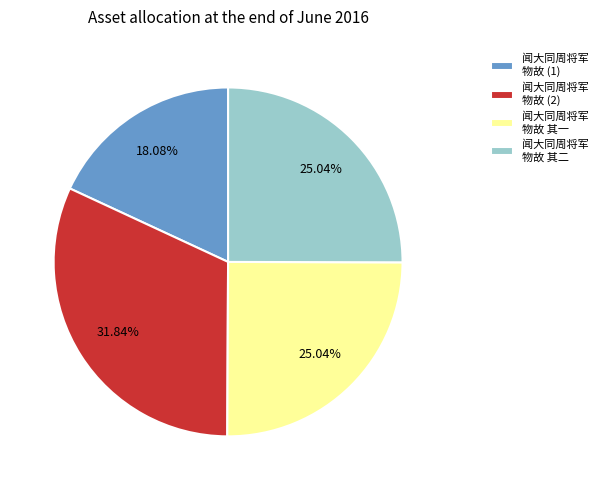

What is the smallest slice in the pie chart?

闻大同周将军 物故 (1)